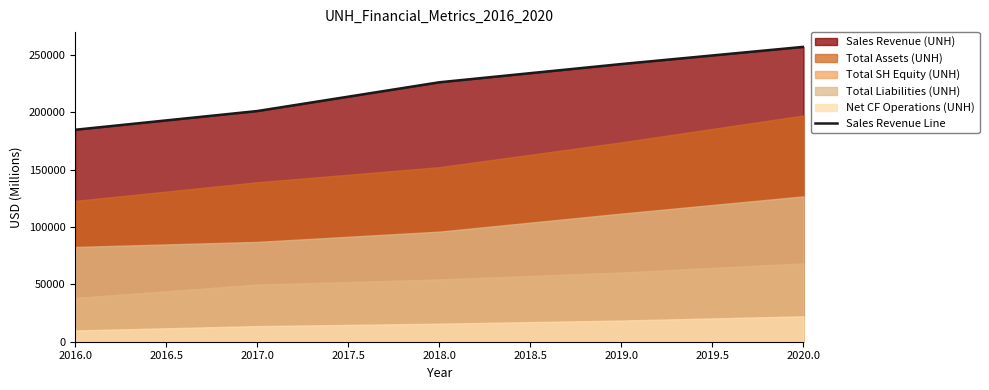

What is the lowest value of the Sales Revenue Line series?

184840